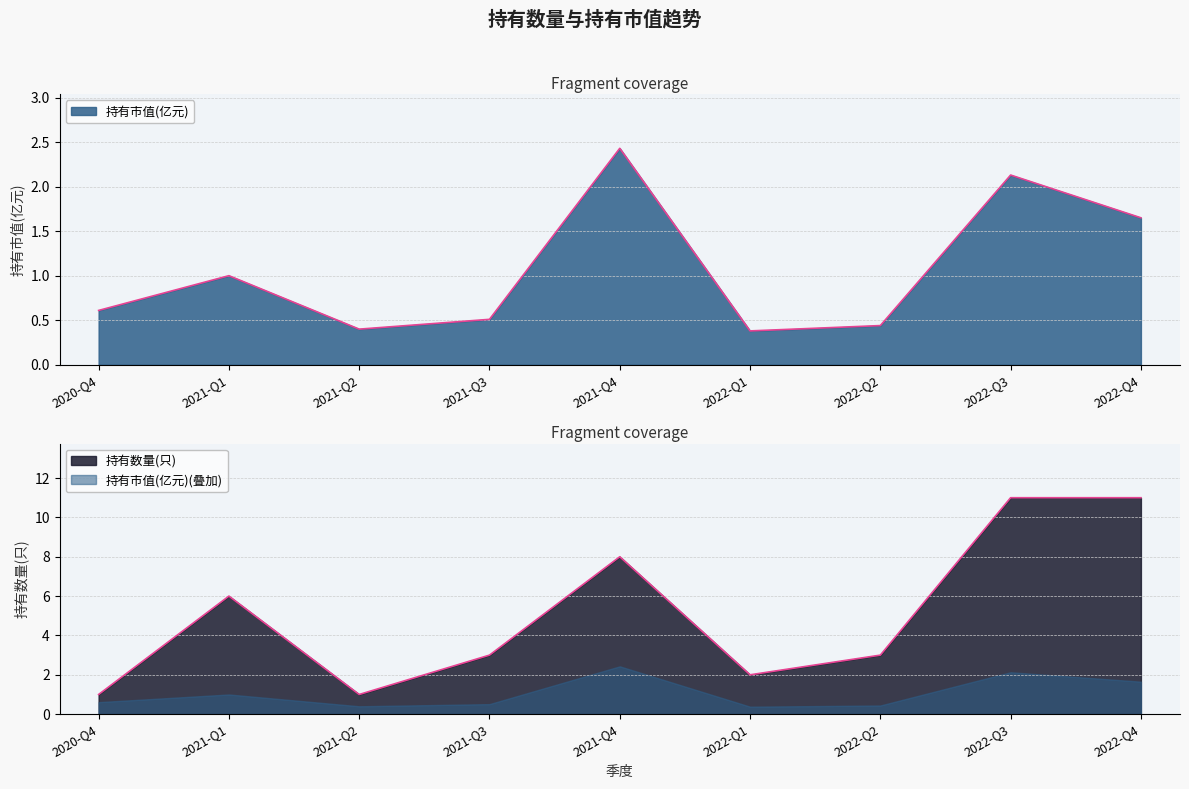

True or false: 持有数量(只) and 持有市值(亿元) cross at least once.

False